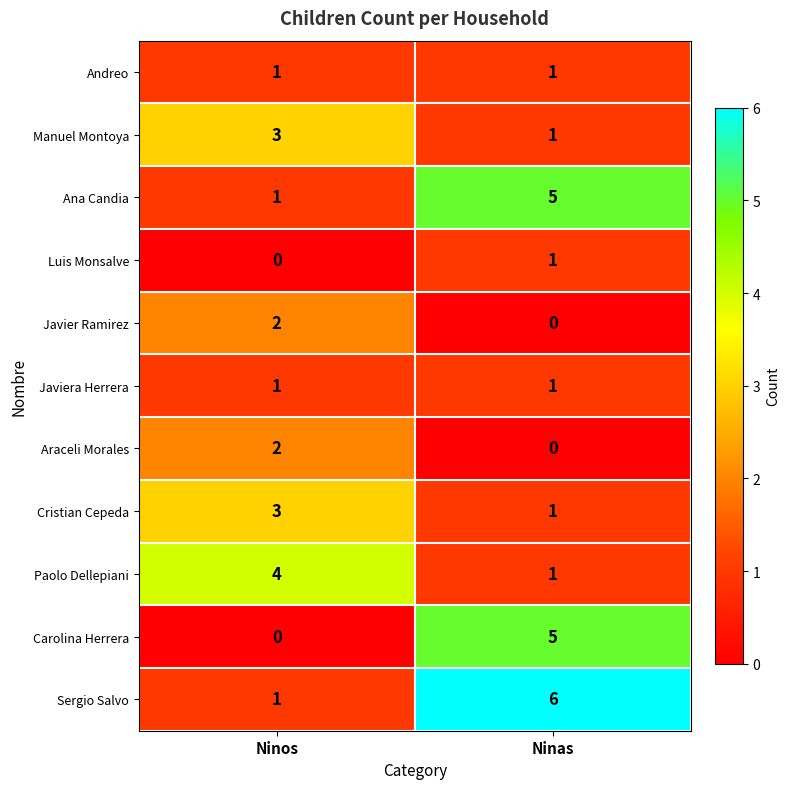

Is it true that Paolo Dellepiani equals 4 at Ninos?

True